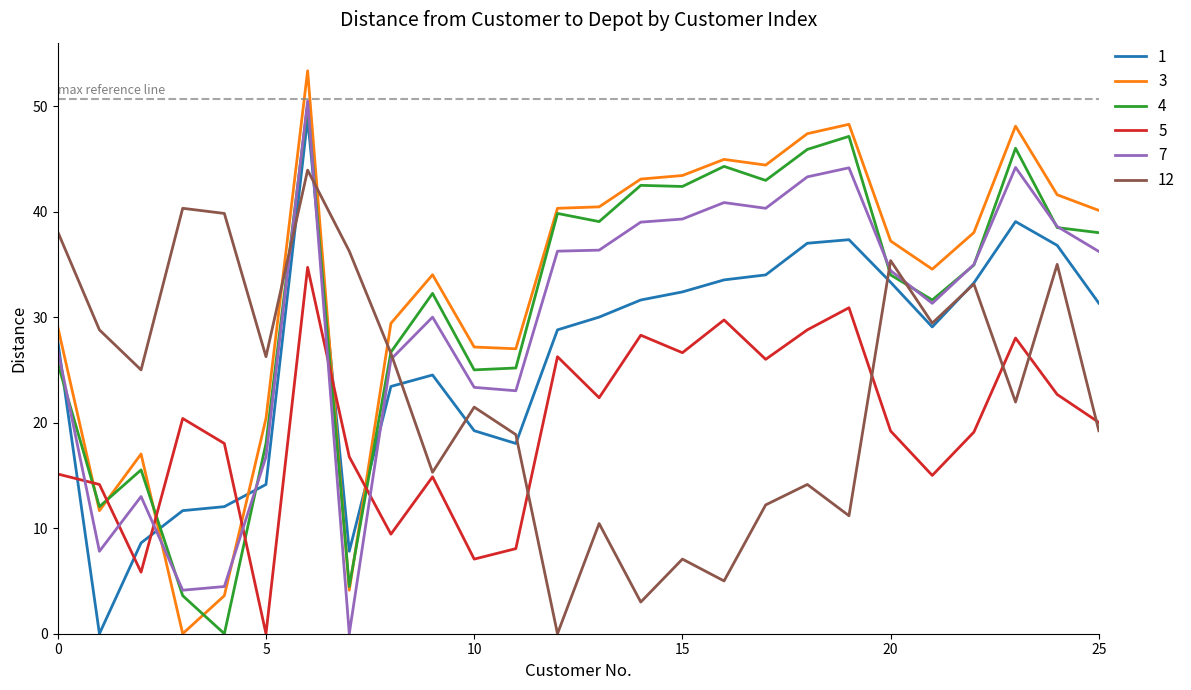

What is the maximum value for 4?

50.1